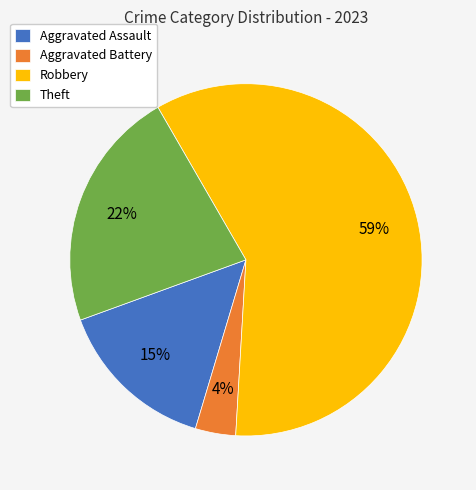

Is there a majority slice in this chart?

Yes